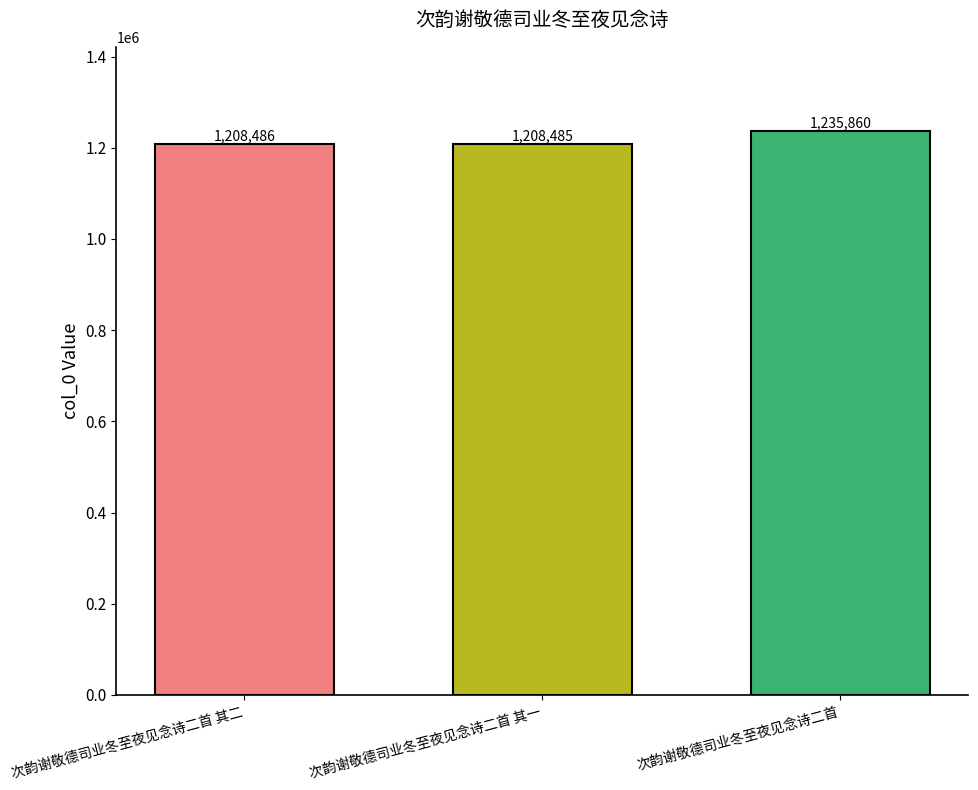

How many bars are there in total?

3